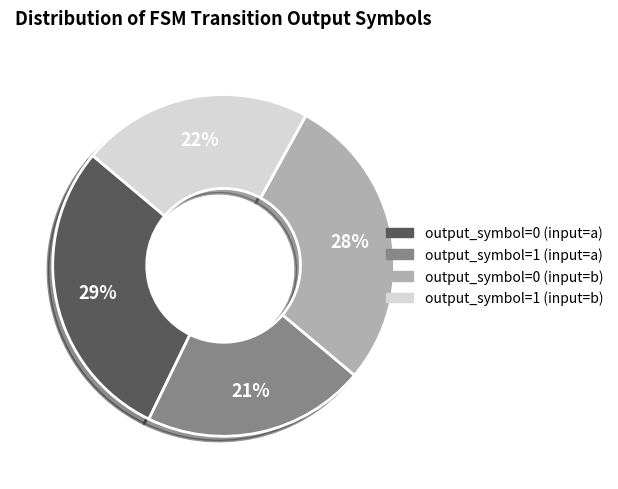

To the nearest percent, what percentage of the pie is output_symbol=0 (input=a)?

29%